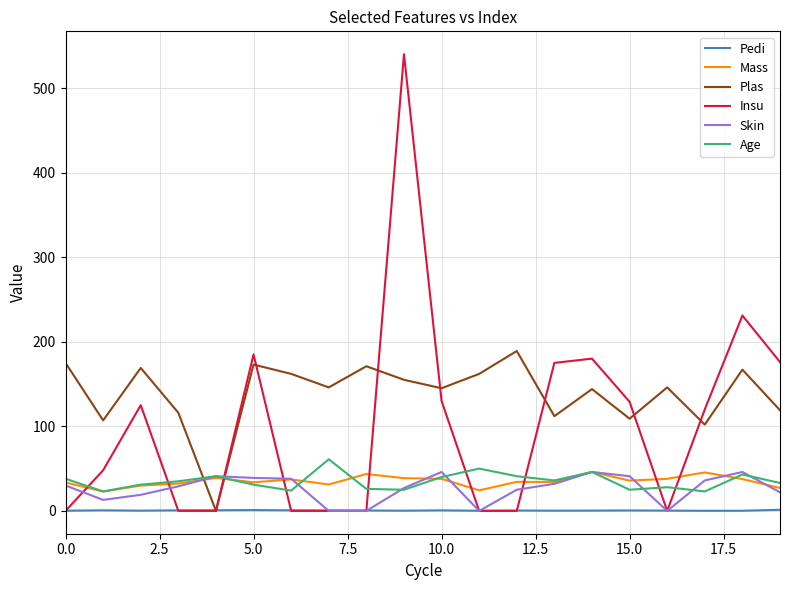

How many times do Skin and Plas cross each other?

2